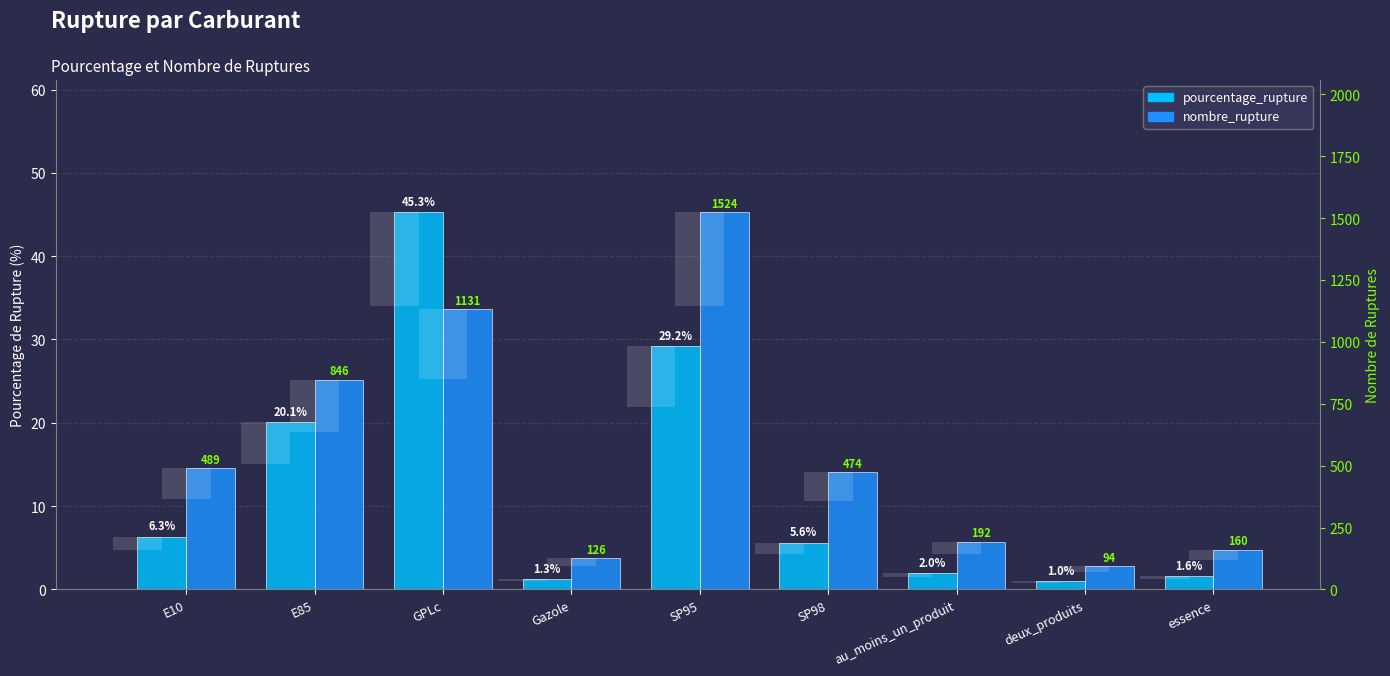

How many bars are there in each group?

2